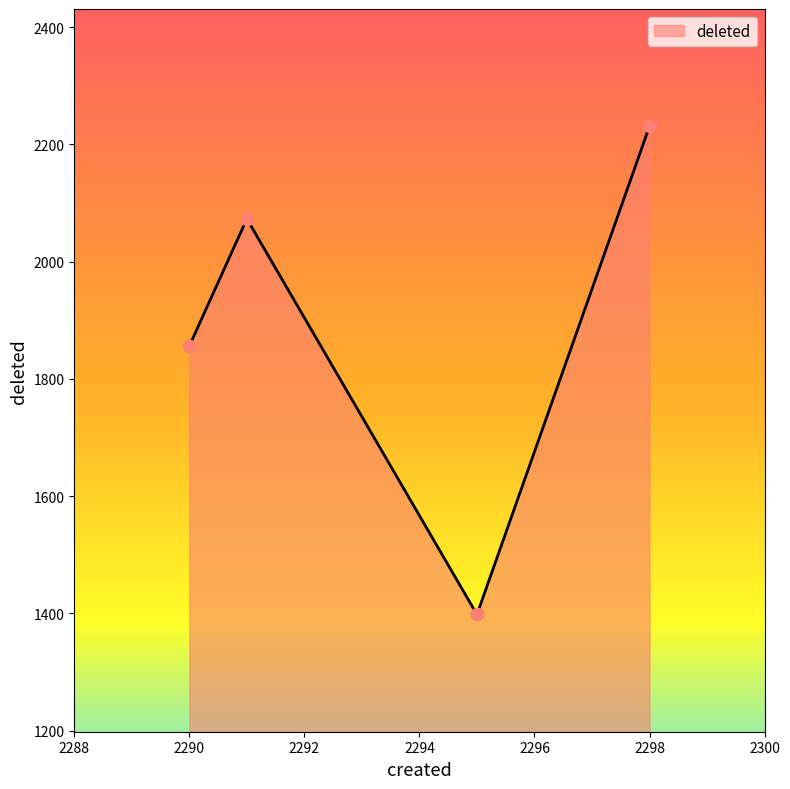

What is the average value?

1890